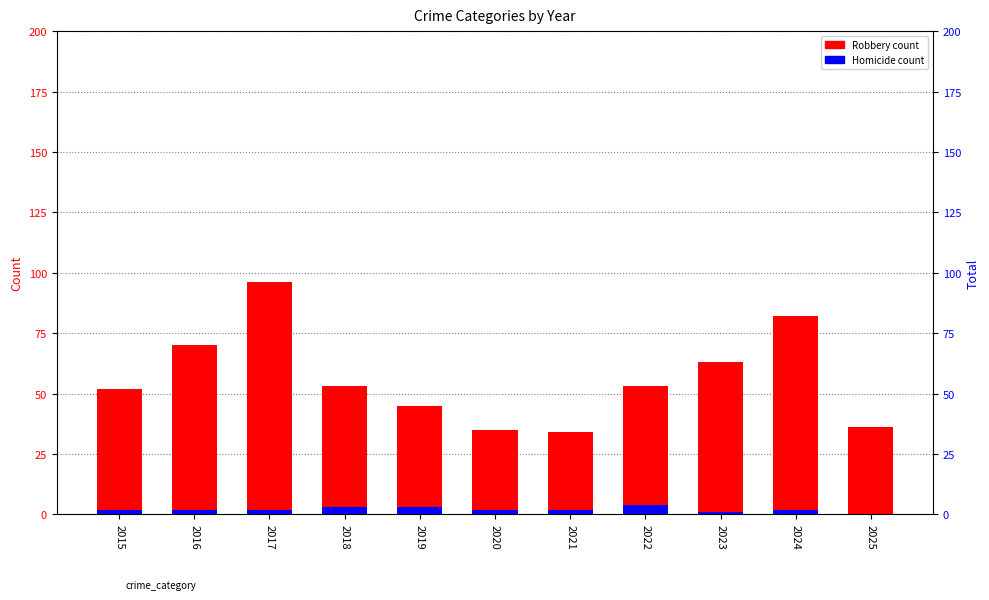

Rank the categories by Homicide value from highest to lowest.

2022, 2018, 2019, 2015, 2016, 2017, 2020, 2021, 2024, 2023, 2025